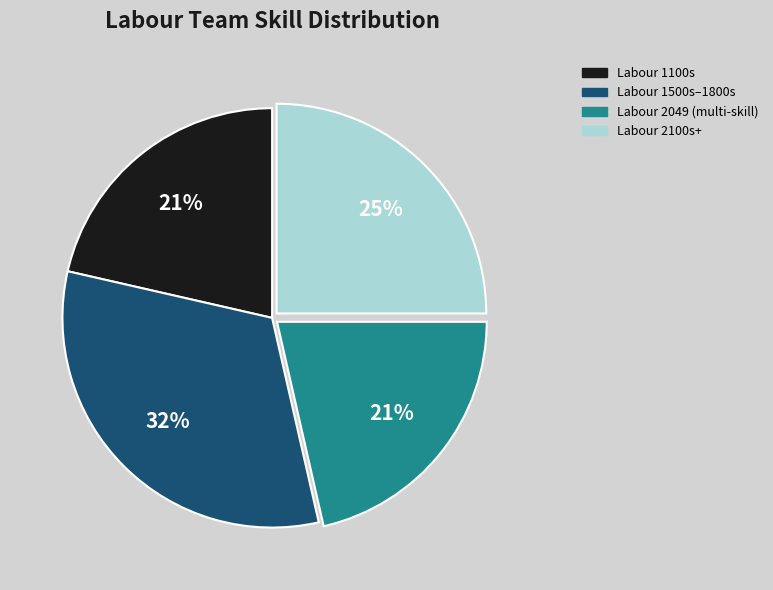

Is the sum of Labour 1100s and Labour 2049 (multi-skill) greater than half?

No